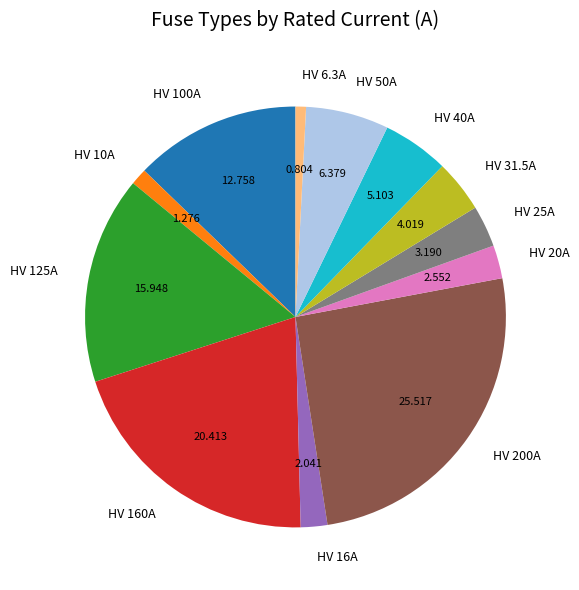

Does HV 31.5A account for over 50% of the chart?

No